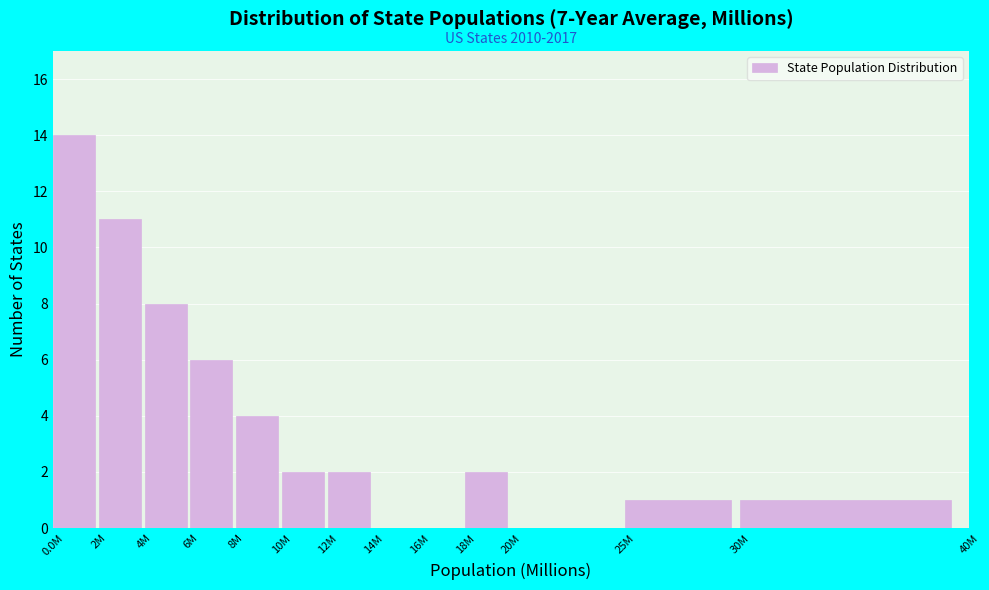

Reading left to right, list all the values displayed in this chart.

0.0M=14	2M=11	4M=8	6M=6	8M=4	10M=2	12M=2	14M=0	16M=0	18M=2	20M=0	25M=1	30M=1